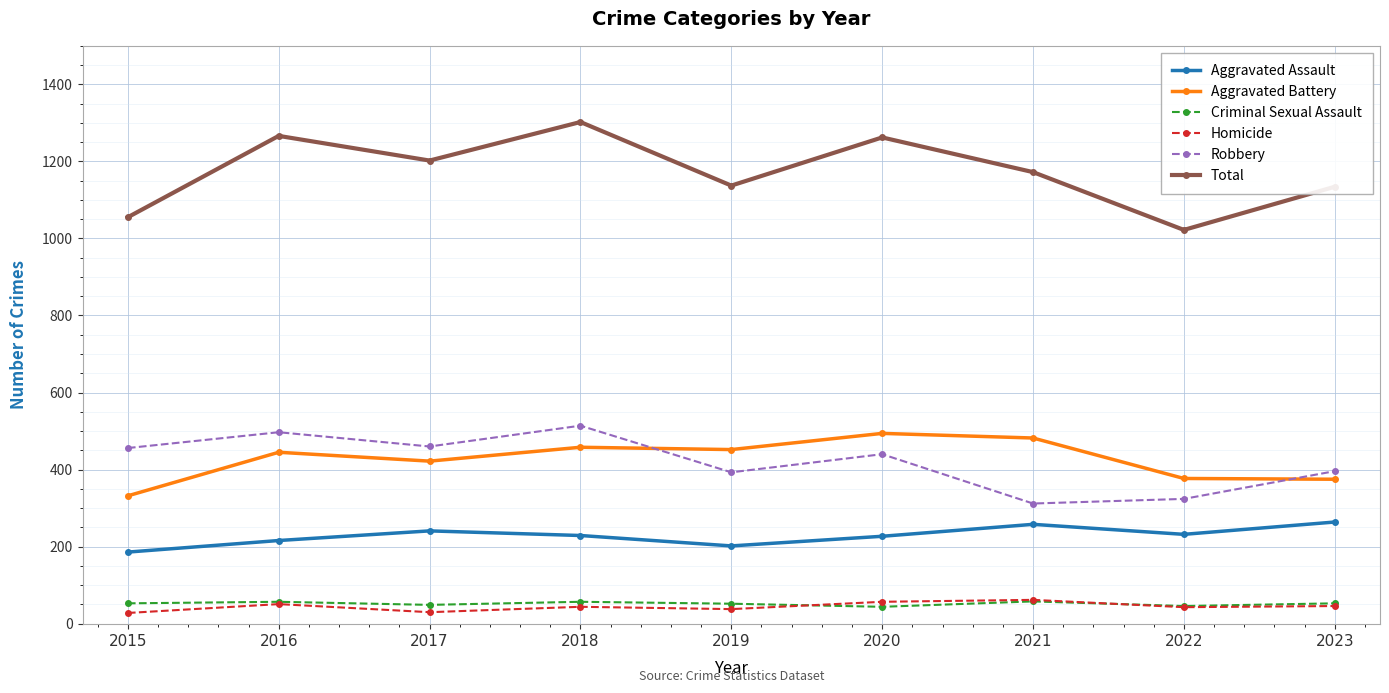

What is the minimum value shown in the chart?

28